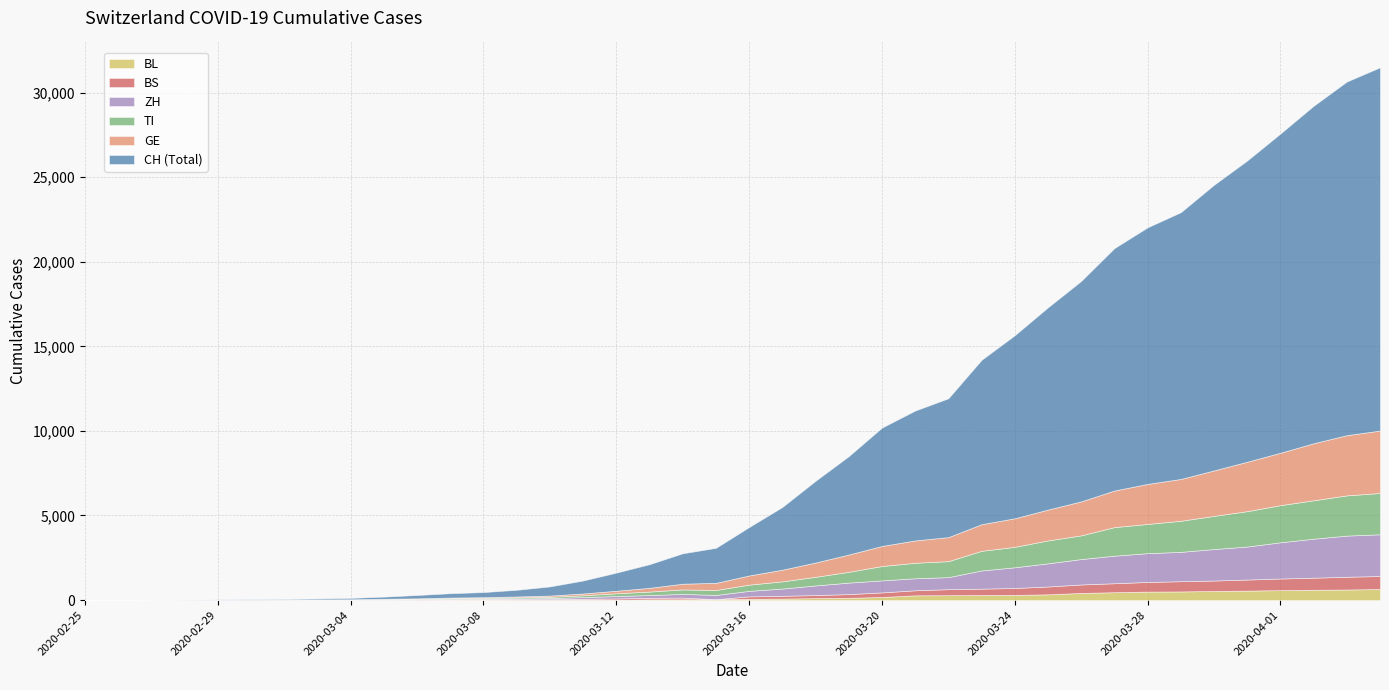

What is the label of the 29th point from the right?

2020-03-07